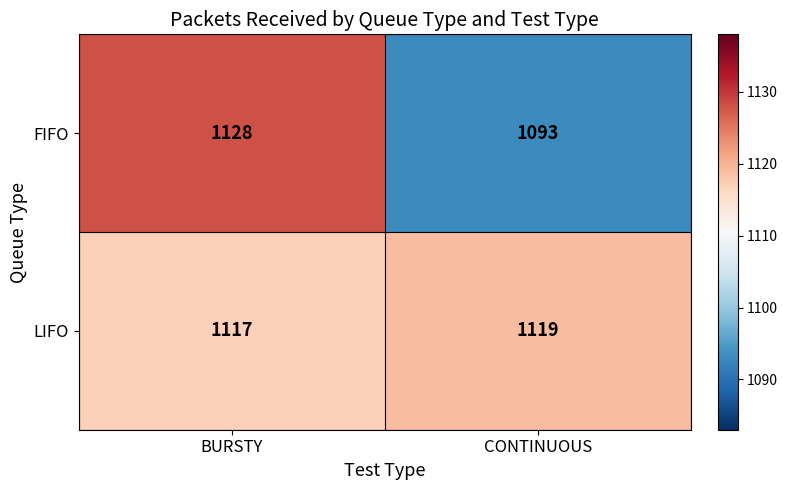

List the labels in order of FIFO value, smallest first.

CONTINUOUS, BURSTY